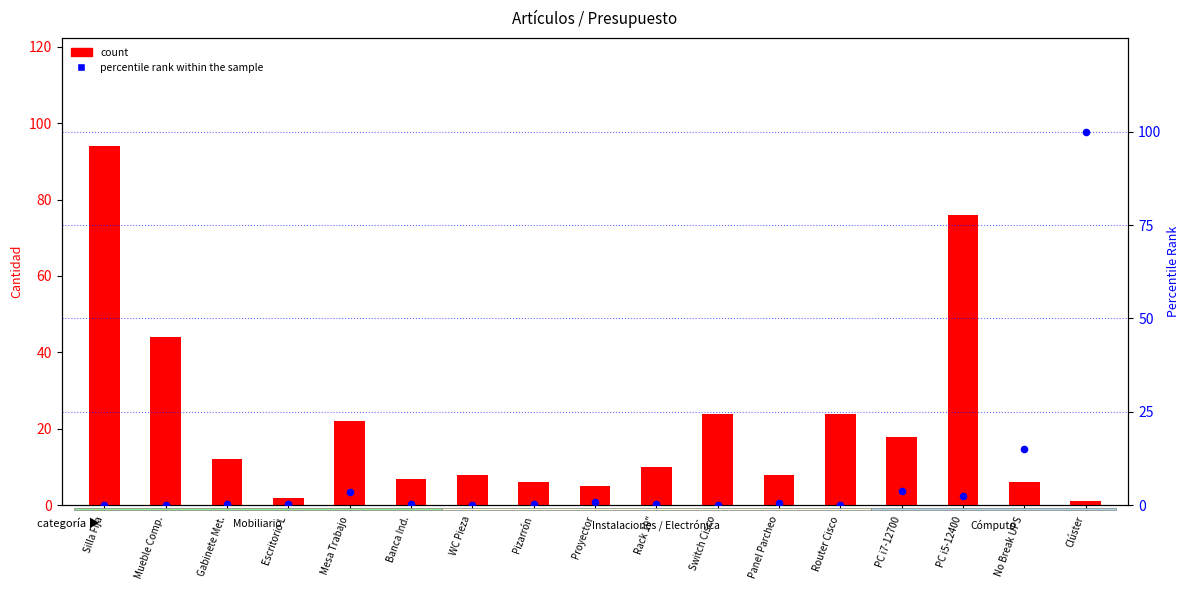

Which series reaches the minimum Y coordinate?

percentile rank within the sample